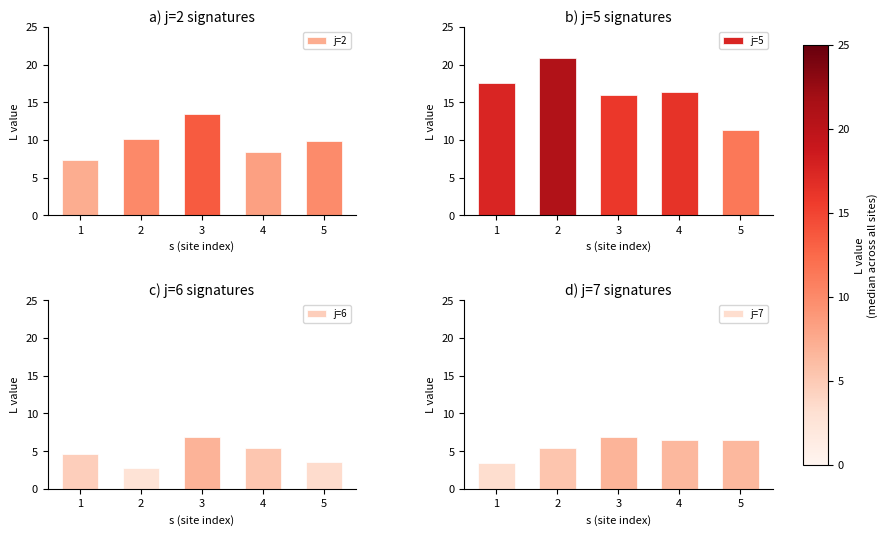

At how many categories does at least one series exceed 18?

1